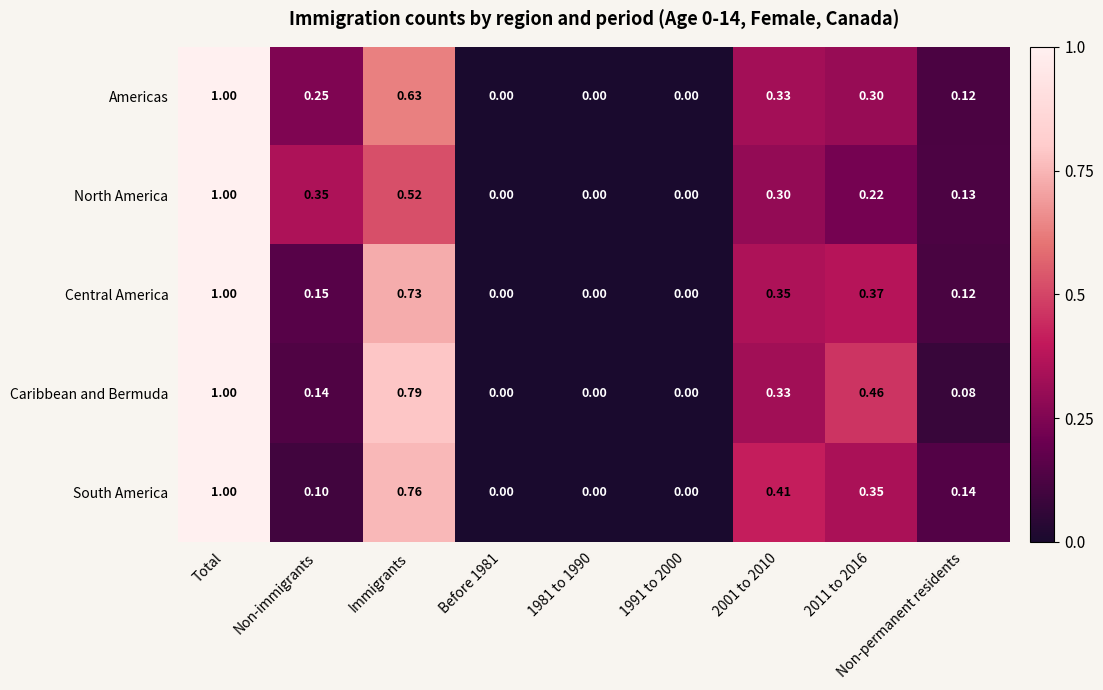

At which category is the sum across all series the highest?

Total